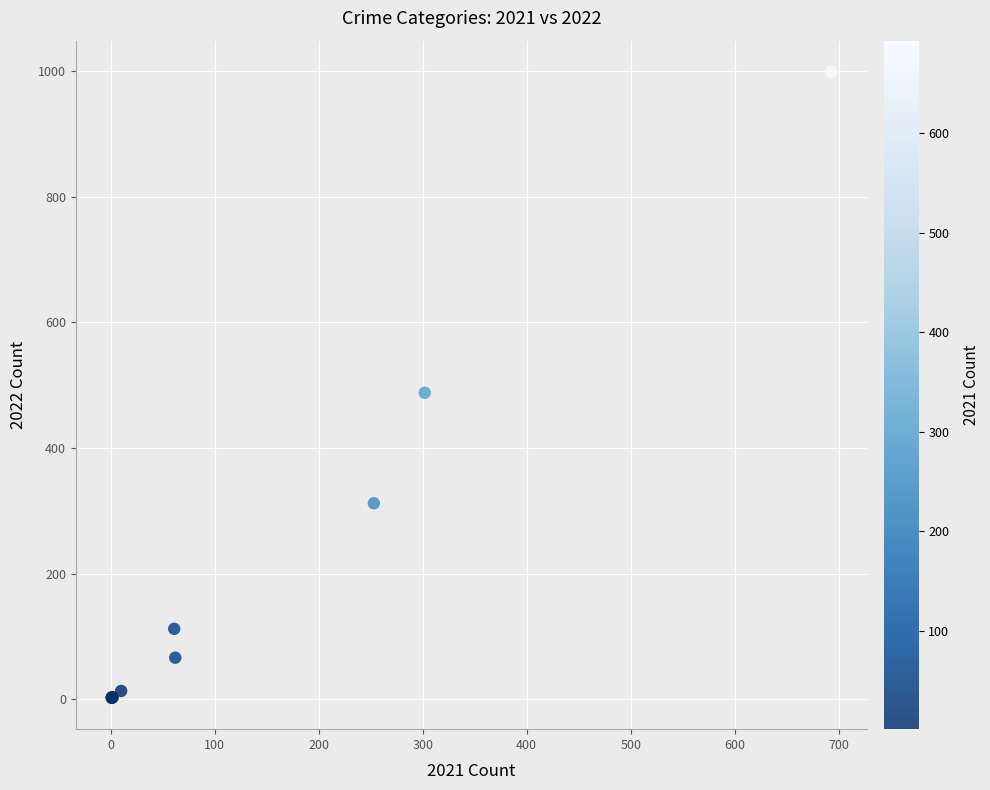

What Y value in the scatter plot is closest to 500?

488